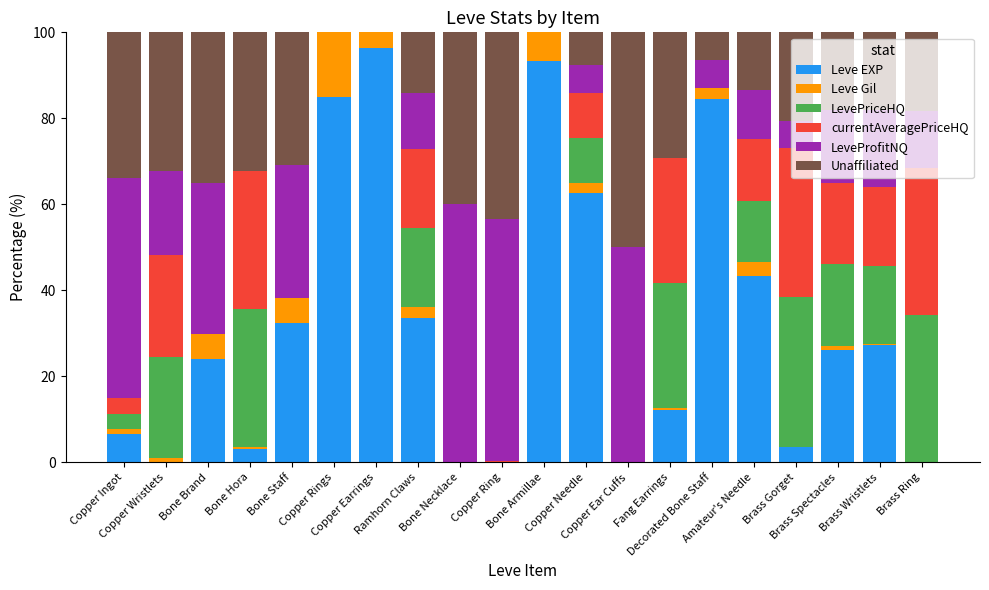

What is the maximum value for Leve EXP?

96.3